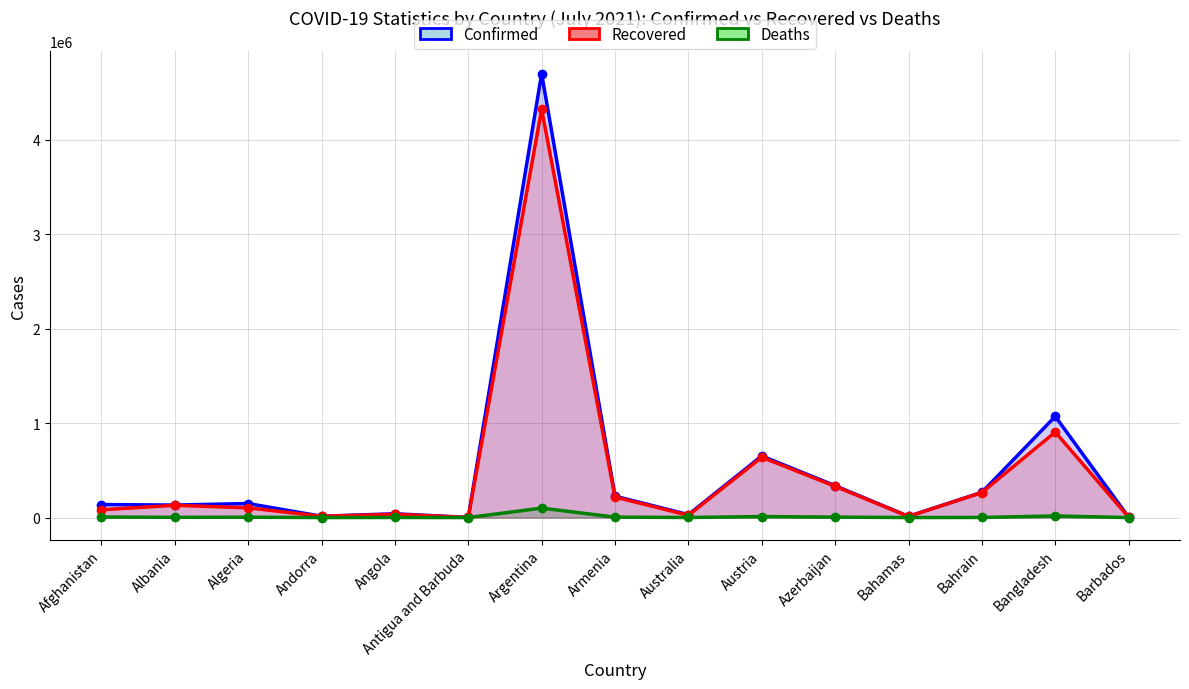

True or false: Recovered and Confirmed cross at least once.

False